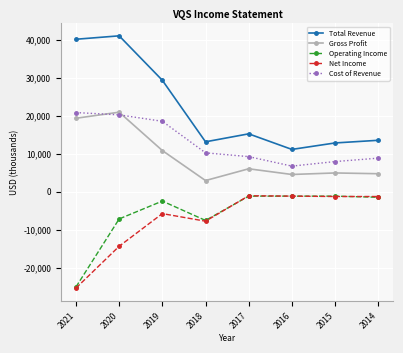

Is the value of Cost of Revenue at 2016 greater than the value of Operating Income at 2020?

Yes